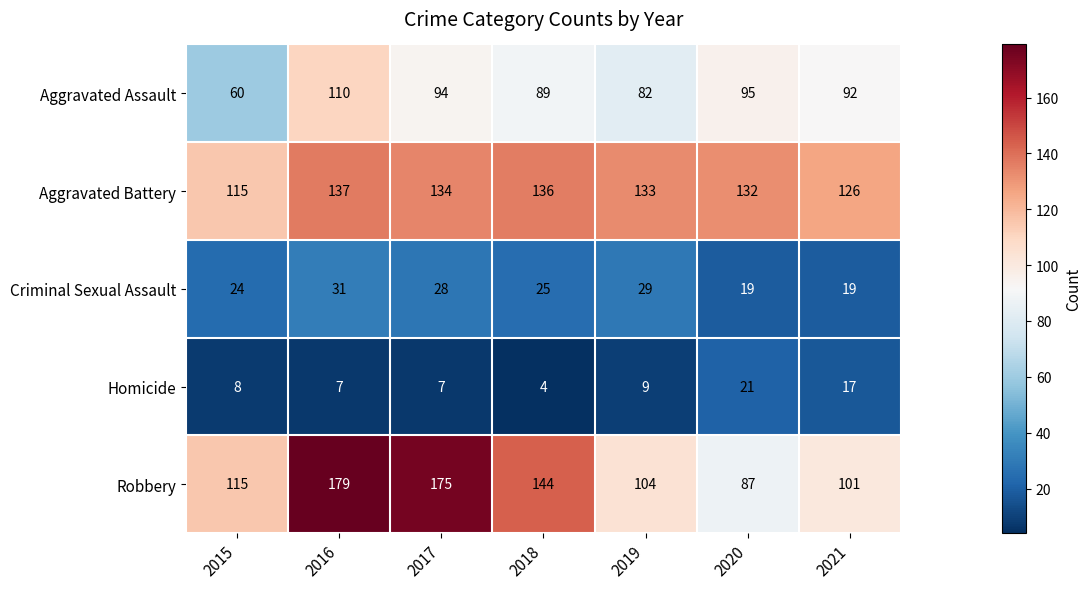

What is the difference between the second highest and second lowest values in the Aggravated Battery series?

10